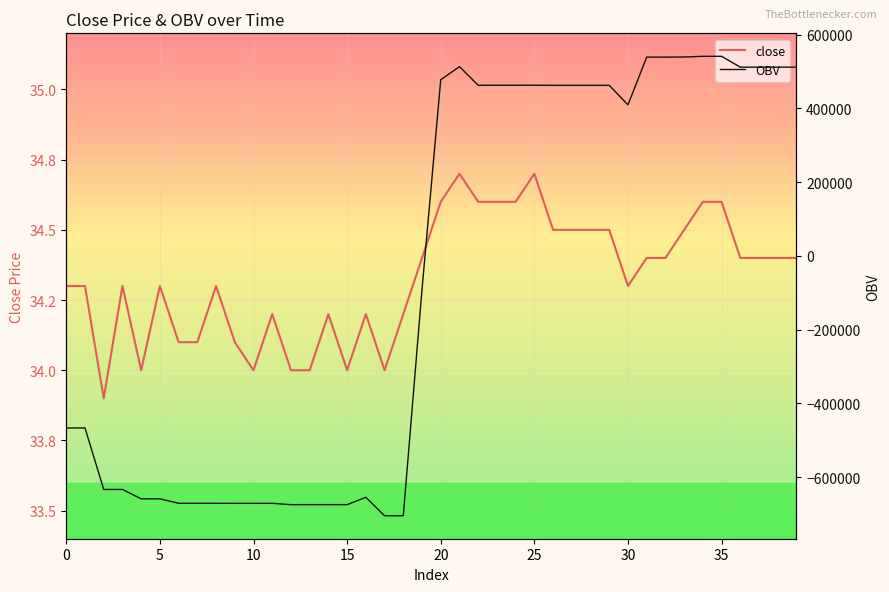

Rank the series by their maximum value, from lowest to highest.

close, OBV